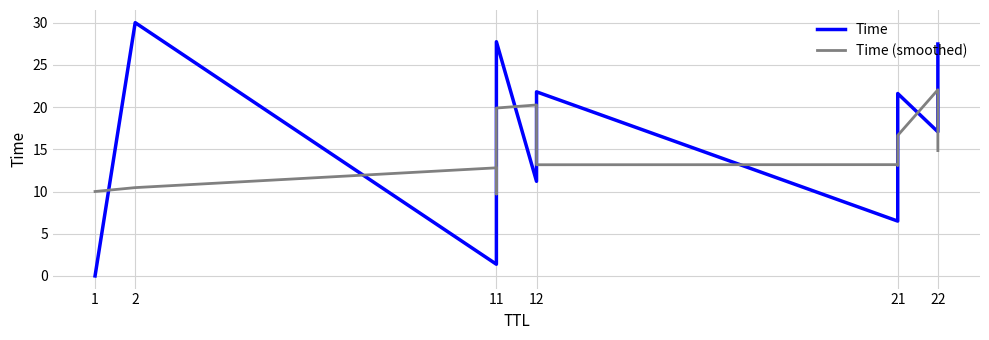

What is the value of the Time point at the 13th from the left?

7.0